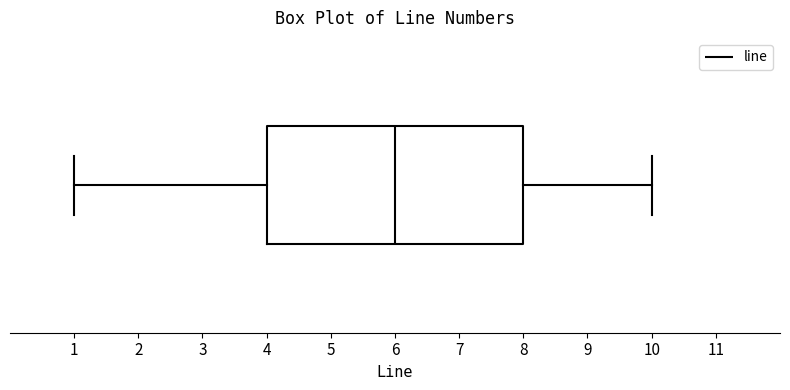

Where does the median line of the box sit on the x-axis? The values are not printed on the chart, so give them approximately, as read against the axis.

6